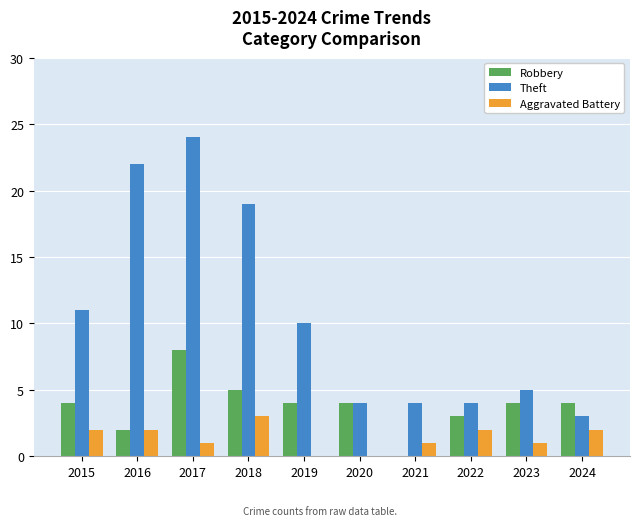

At which category is the sum across all series the highest?

2017